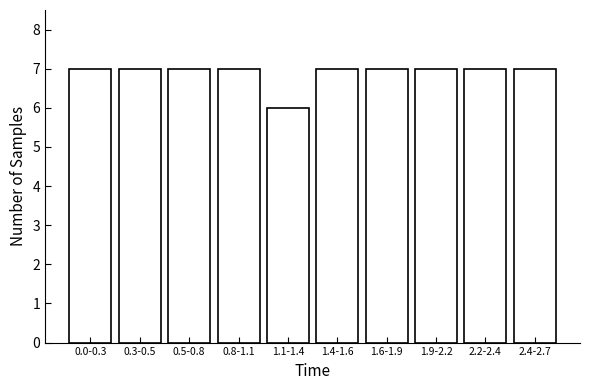

Reading left to right, list all the values displayed in this chart.

7	7	7	7	6	7	7	7	7	7